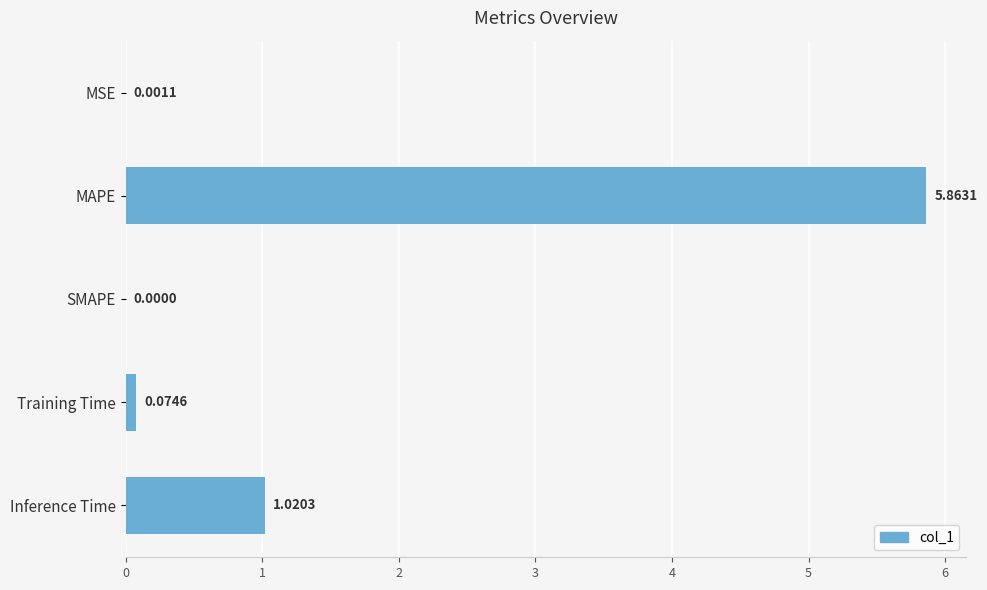

At which label is the value closest to 2?

Inference Time